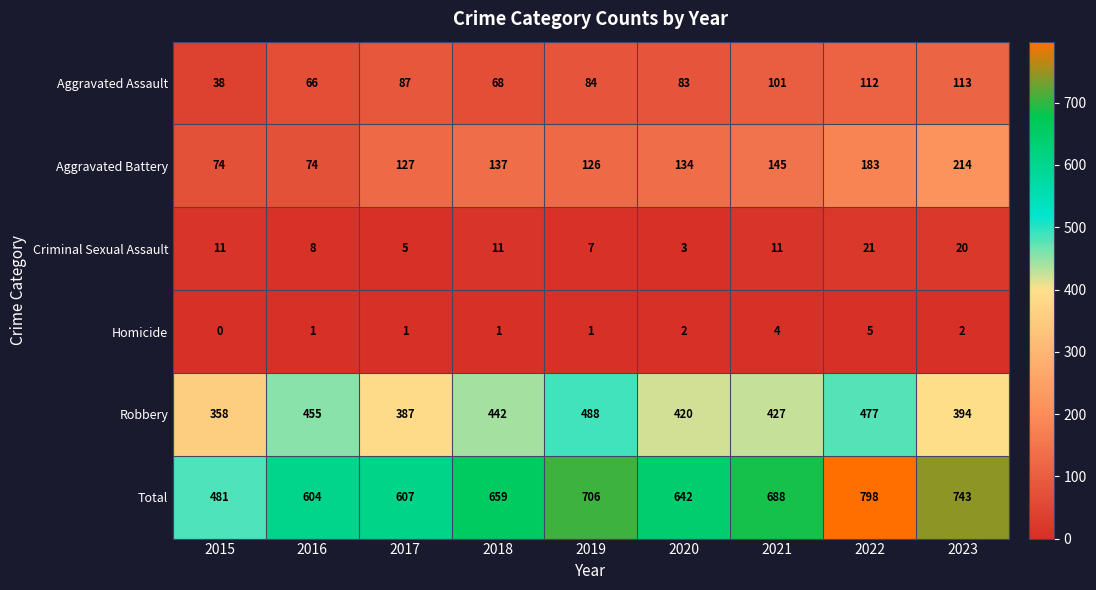

Which series has the largest total across all categories?

Total